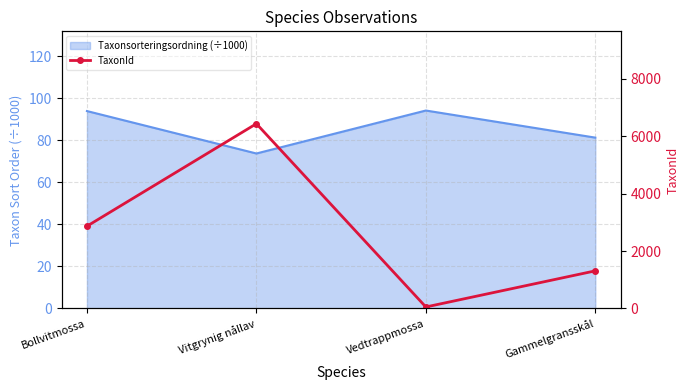

True or false: the data shows 2869 at Bollvitmossa.

True